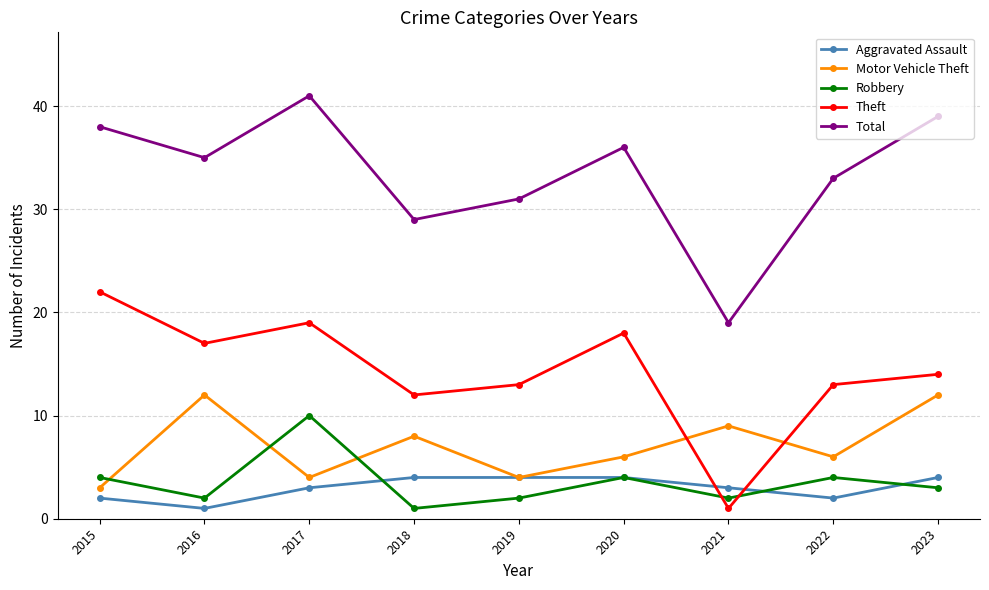

Which series has the largest total across all categories?

Total